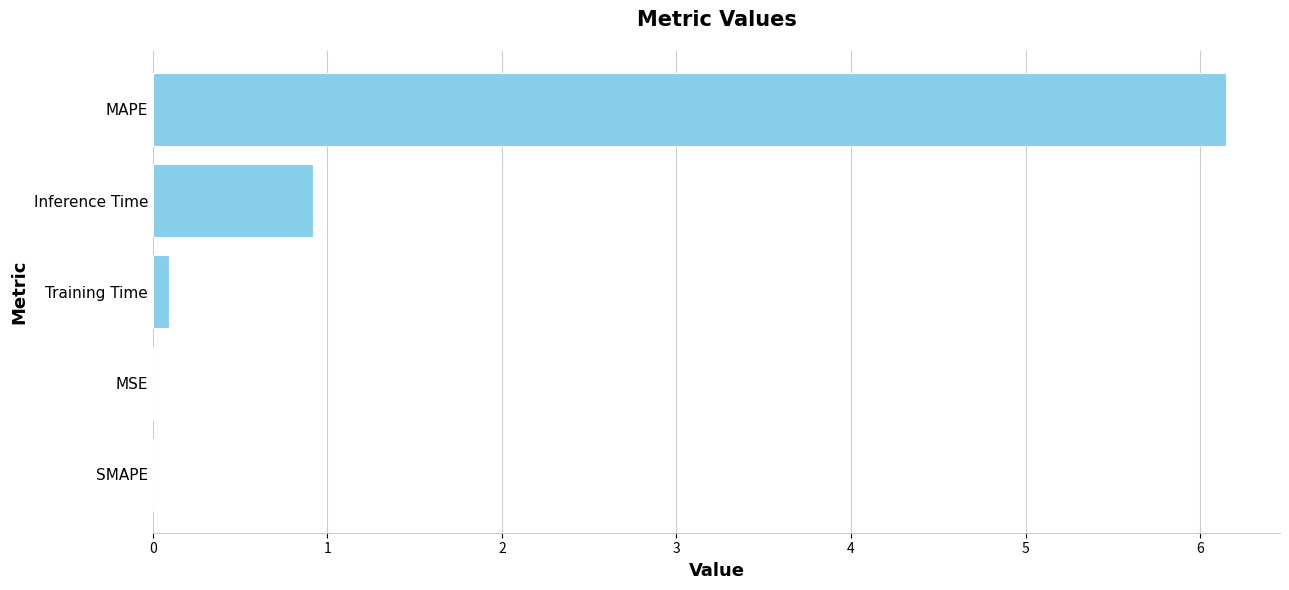

The value at Inference Time is 1.3. True or false?

False